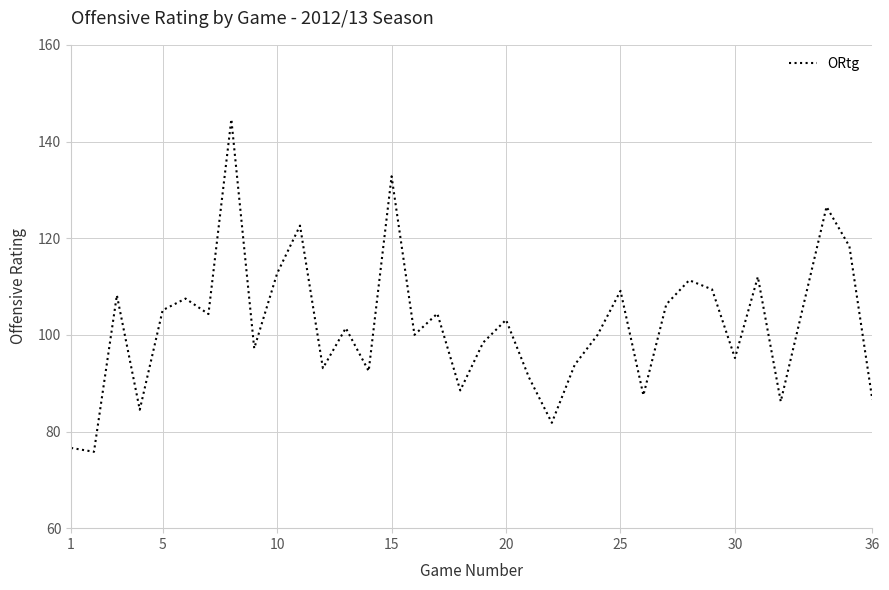

What is the smallest value displayed?

75.8